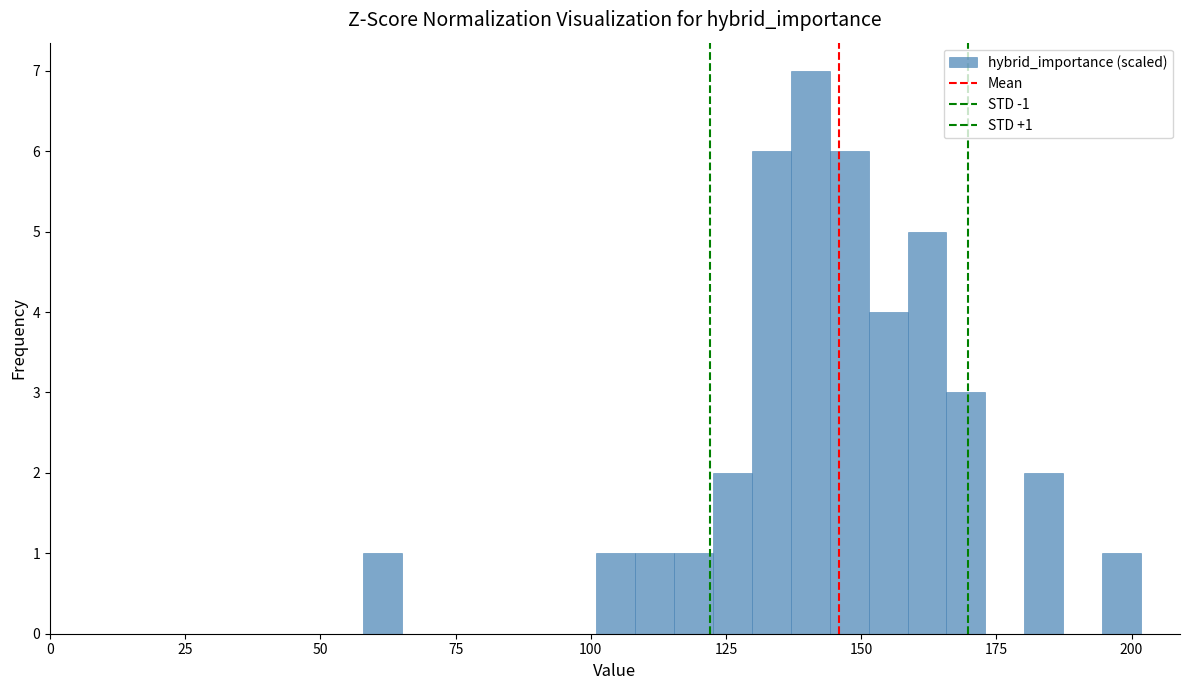

Read against the x-axis, roughly where is the centre of the tallest bar?

140